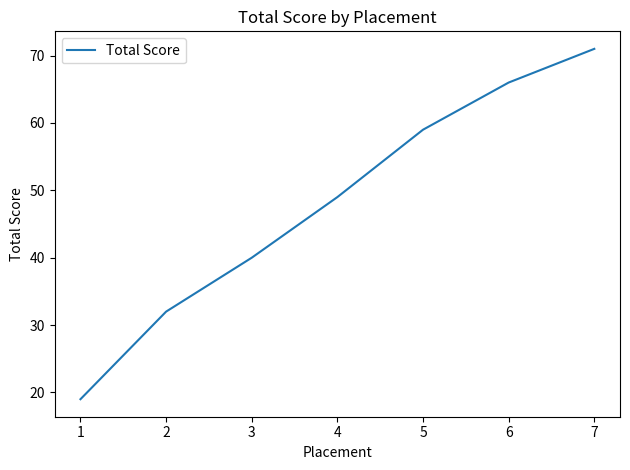

Which has a higher value, 5 or 4?

5